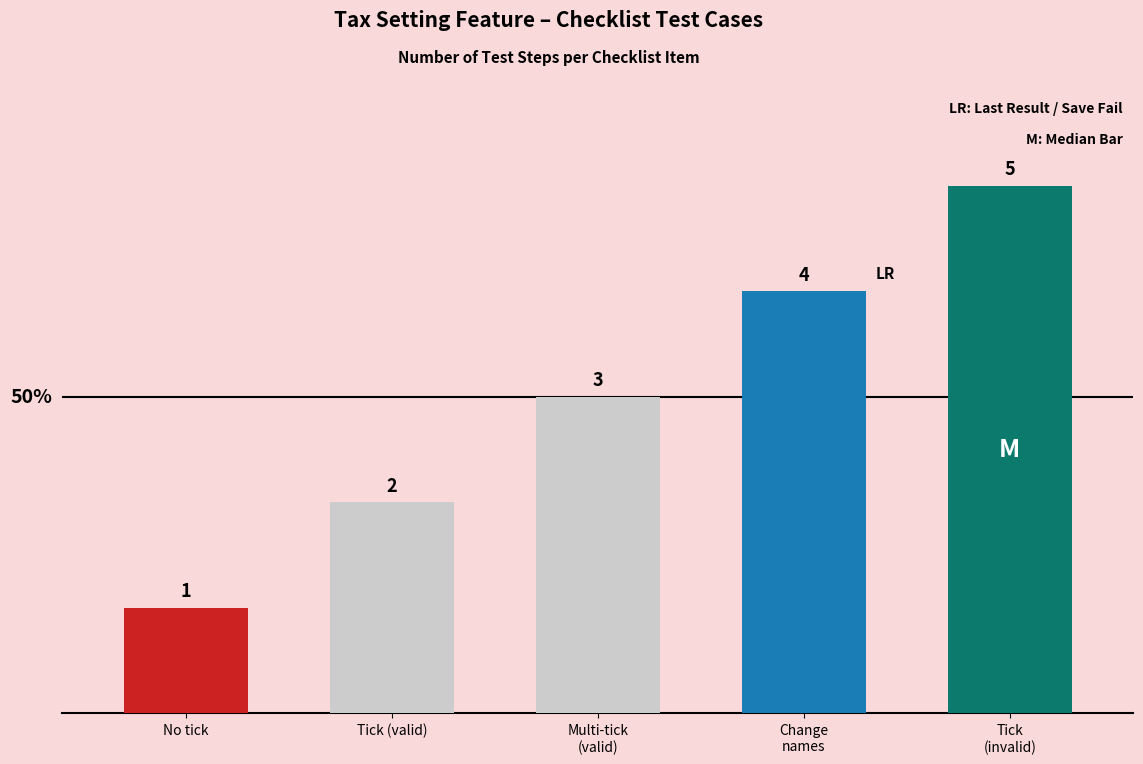

How many data points are less than 3?

2